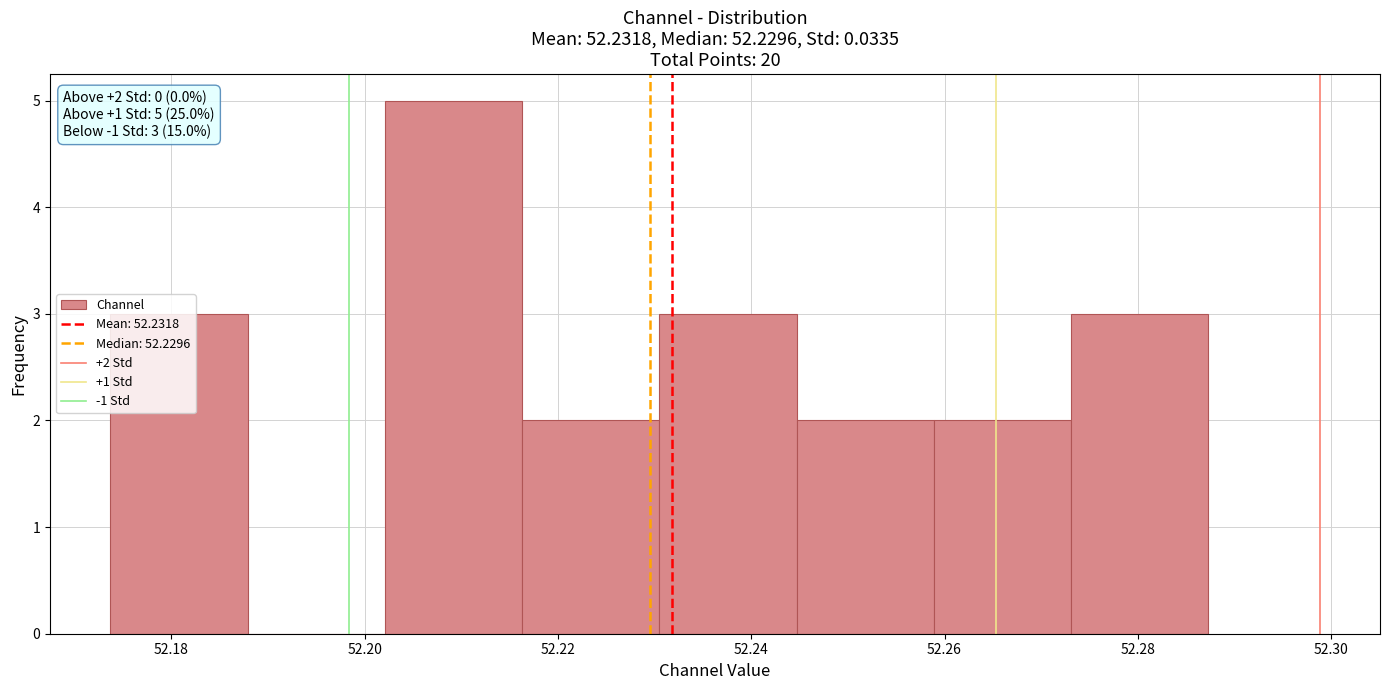

Over which range of the x-axis is the bar tallest?

52.202 to 52.216